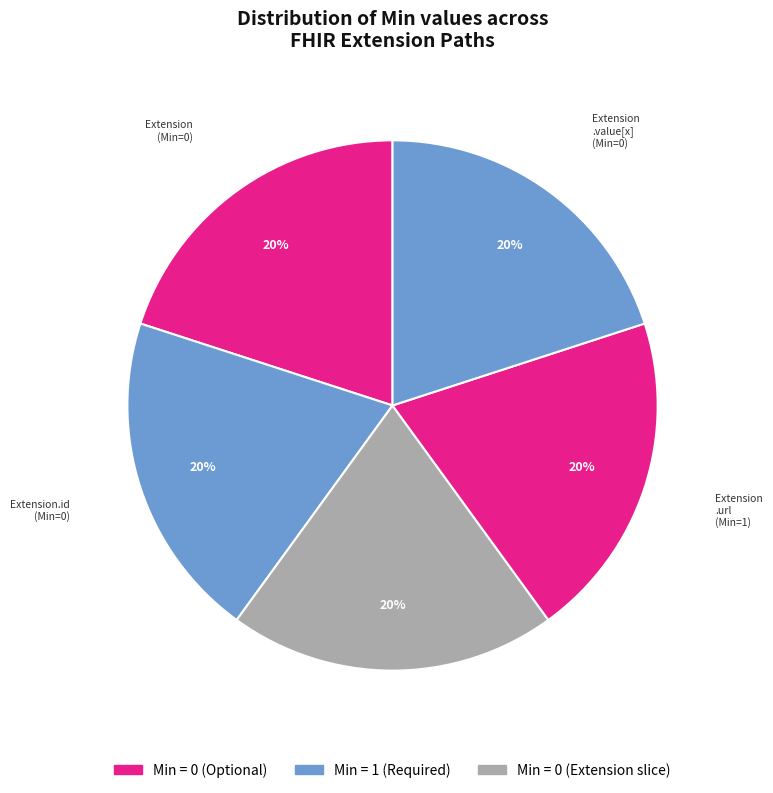

To the nearest percent, what is the average slice percentage?

20%